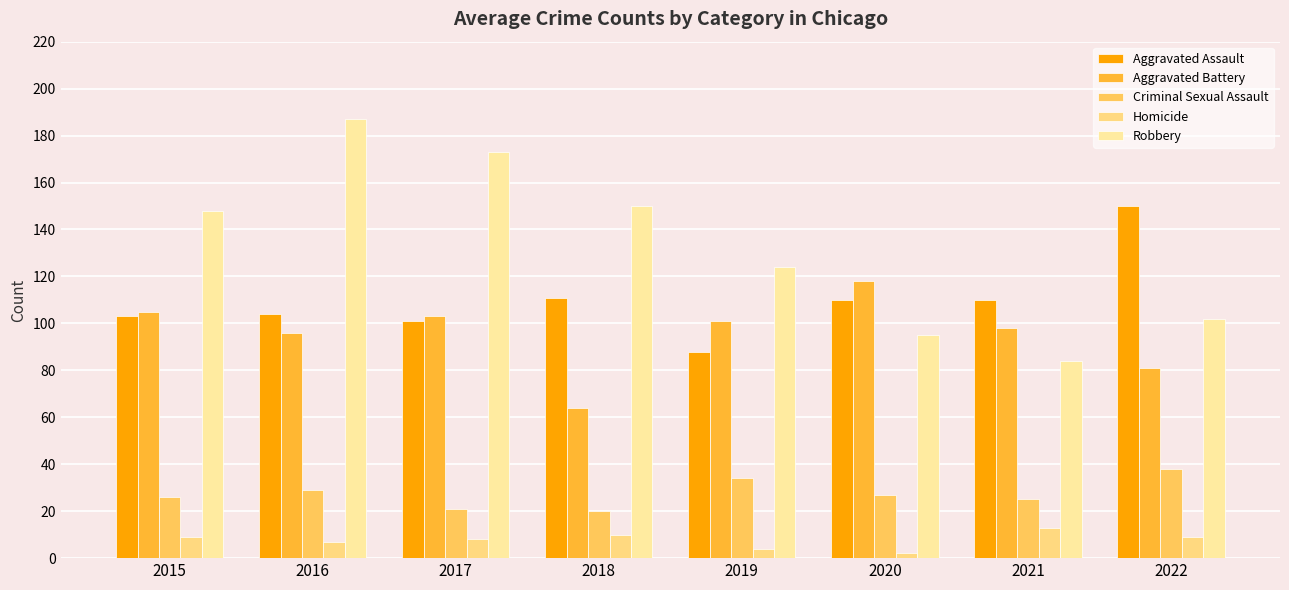

Which series has the widest spread of values?

Robbery